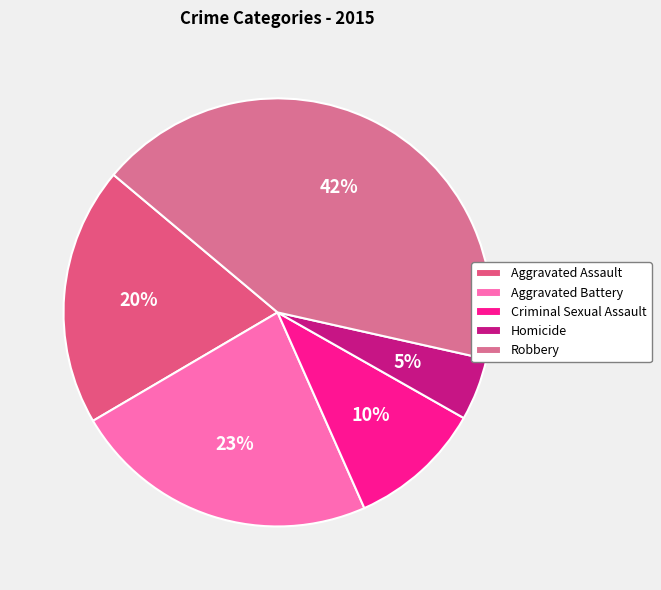

Do Robbery and Aggravated Assault together represent more than half of the pie?

Yes